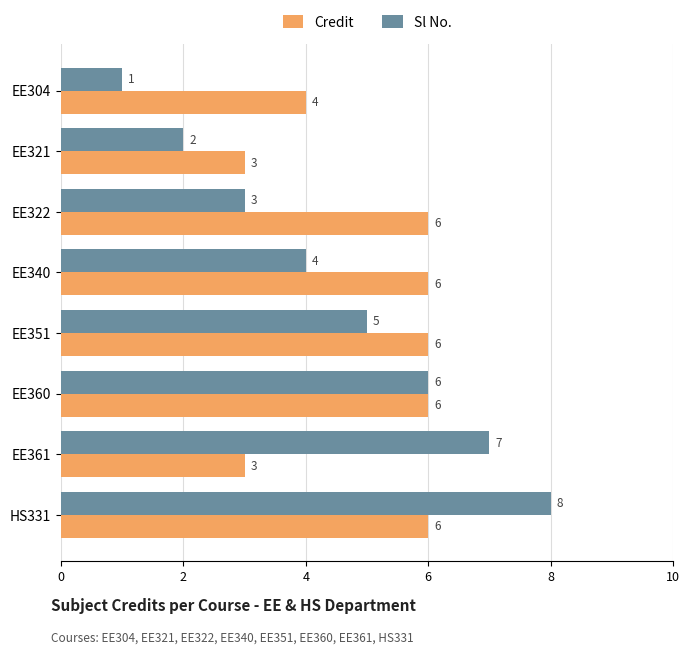

Which series has the largest total across all categories?

Credit